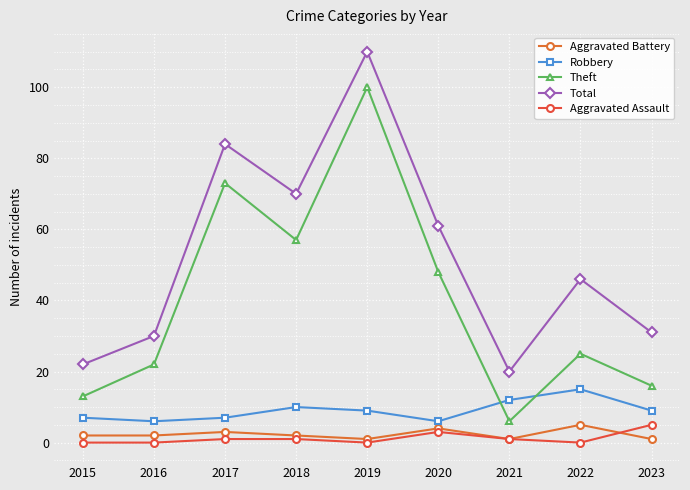

List the labels in order of Total value, smallest first.

2021, 2015, 2016, 2023, 2022, 2020, 2018, 2017, 2019